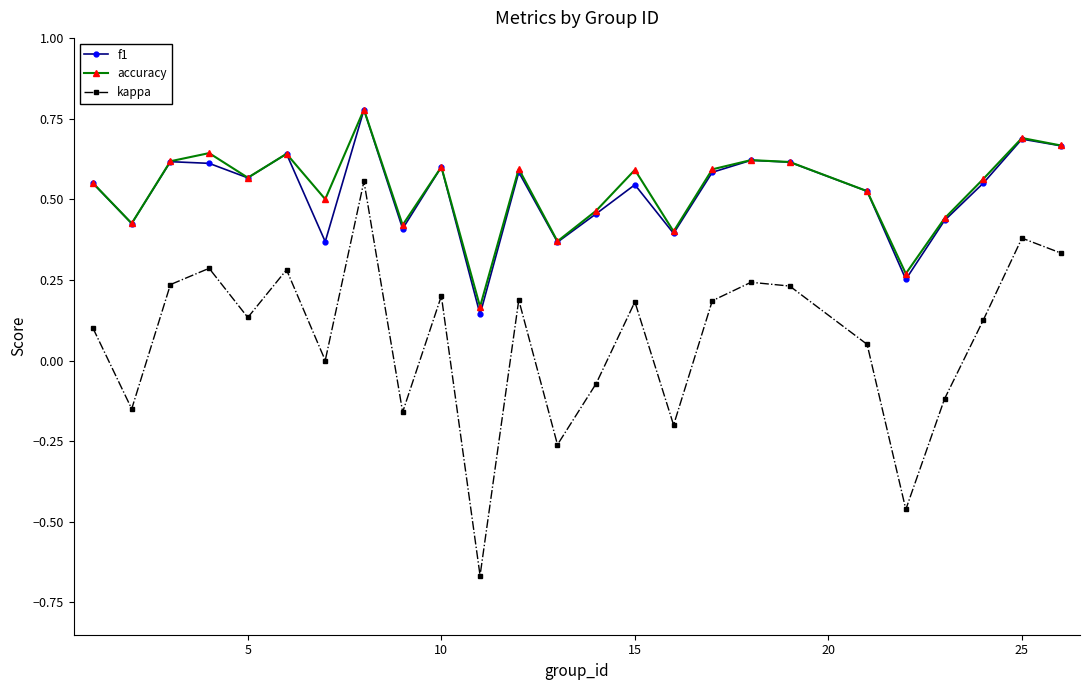

How many interior local peaks does the kappa series have?

8